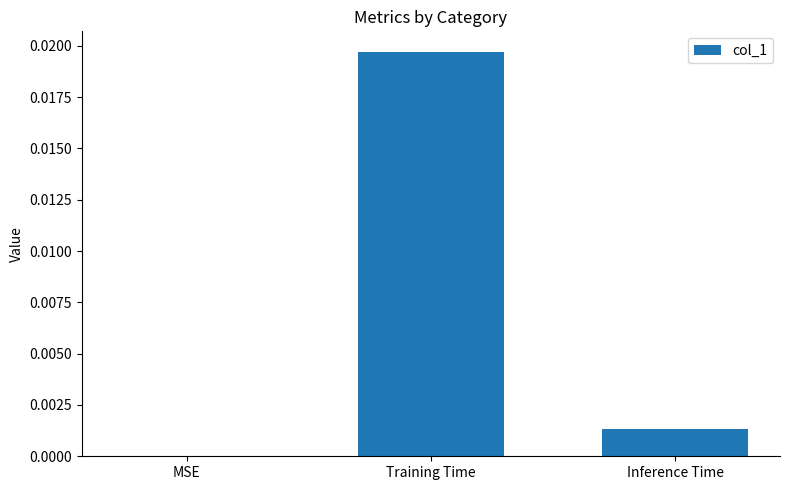

At which category does the chart reach its peak across all series?

Training Time